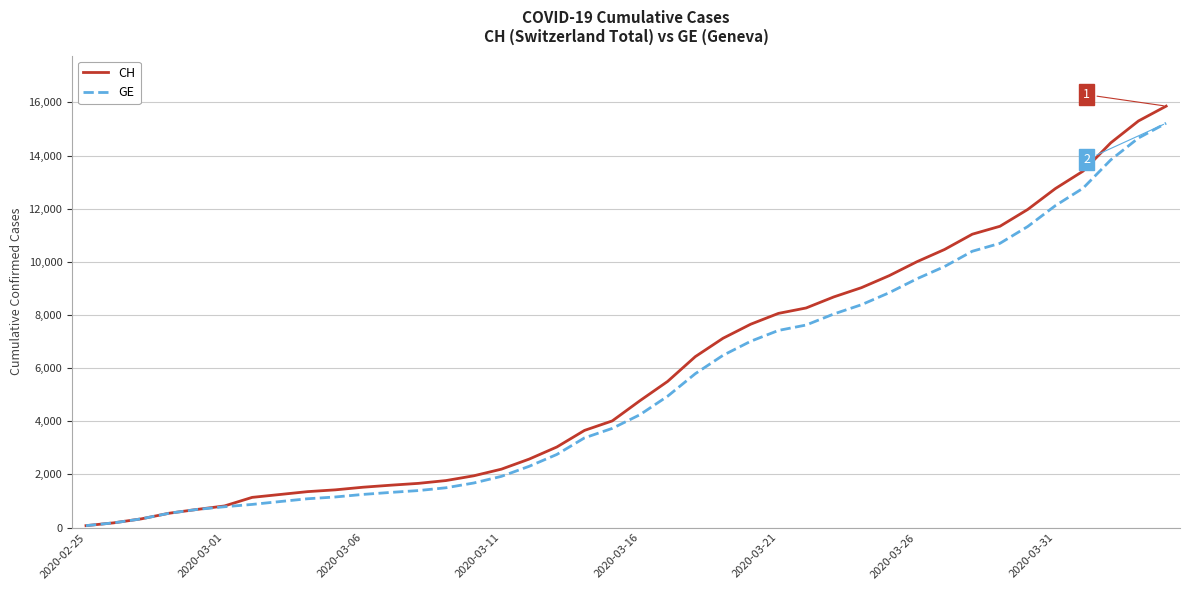

Which series has the widest spread of values?

CH